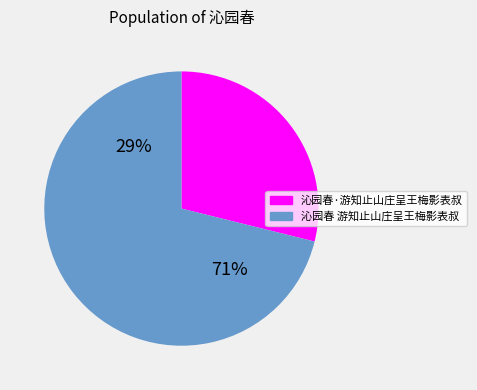

To the nearest percent, what is the difference between the largest and smallest slice percentages?

42%